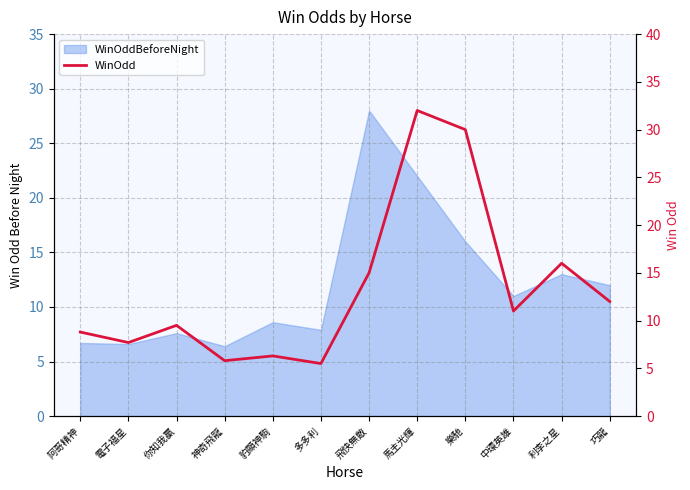

Reading left to right, transcribe all the data shown in this chart.

阿哥精神=8.8	電子福星=7.7	你知我贏=9.5	神奇飛龍=5.8	豹顯神駒=6.3	多多利=5.5	飛快無敵=15.0	馬主光輝=32.0	樂馳=30.0	中環英雄=11.0	利李之星=16.0	巧龍=12.0